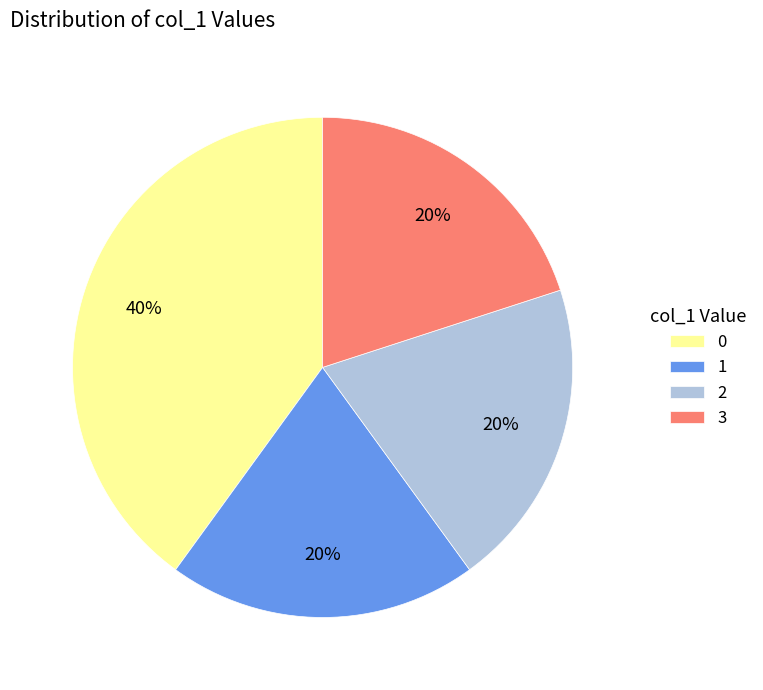

To the nearest percent, what percentage of the pie is 2?

20%